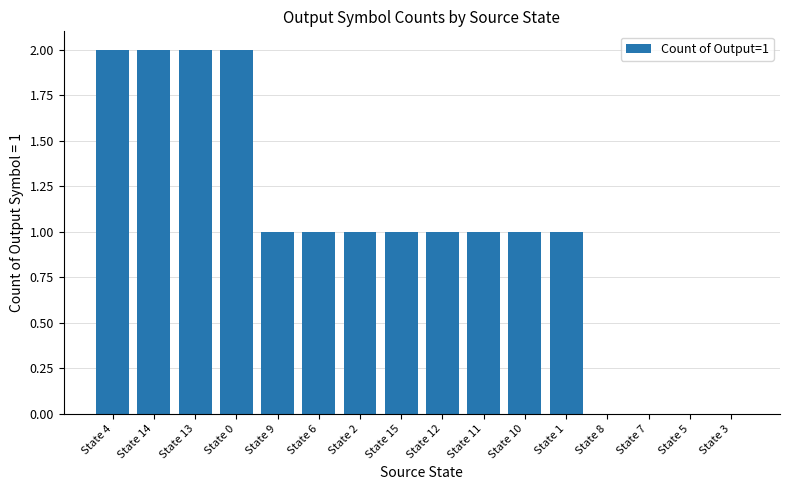

Is it true that the value at State 2 is 0?

False